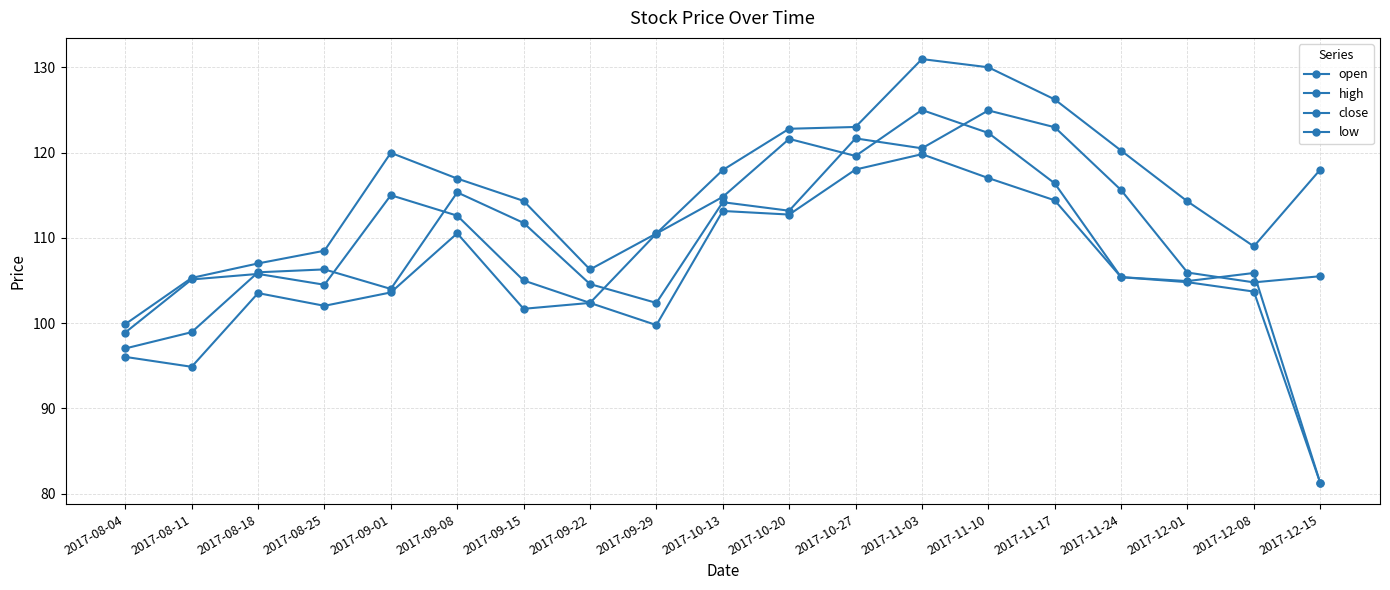

What is the difference between the maximum and minimum values in the open series?

43.7